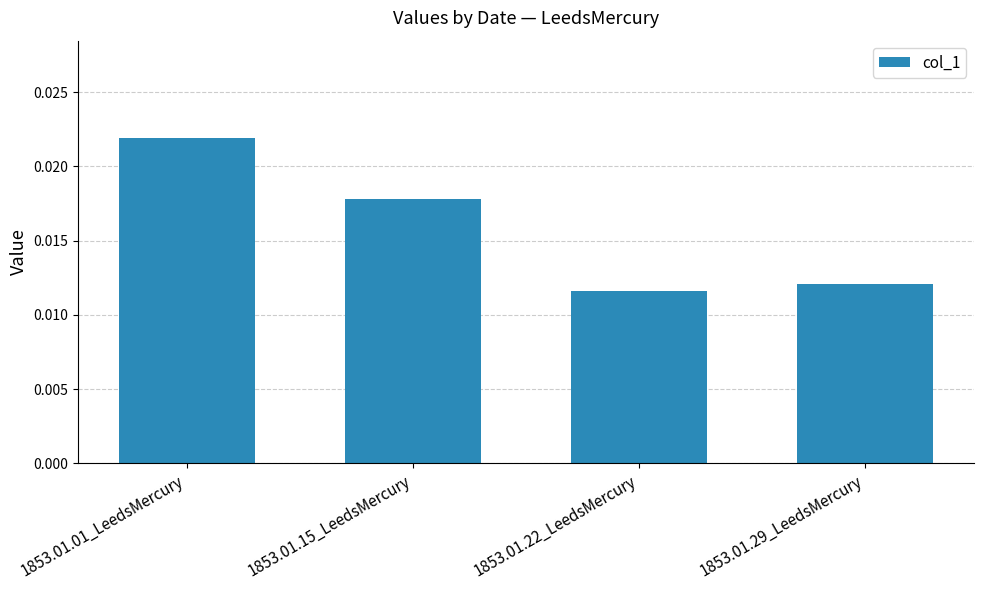

What is the label of the 1st bar from the left?

1853.01.01_LeedsMercury